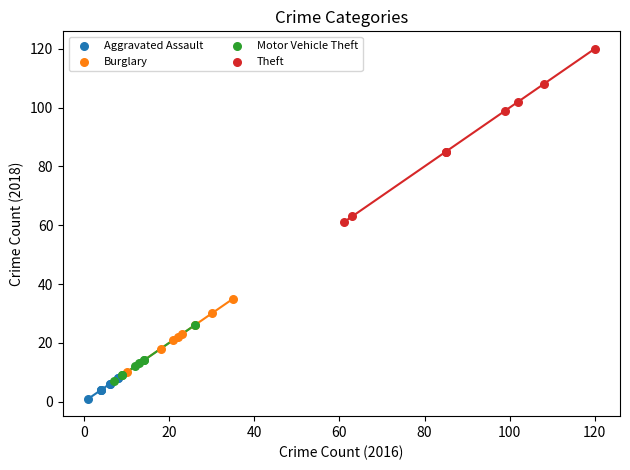

Which series reaches the minimum Y coordinate?

Aggravated Assault